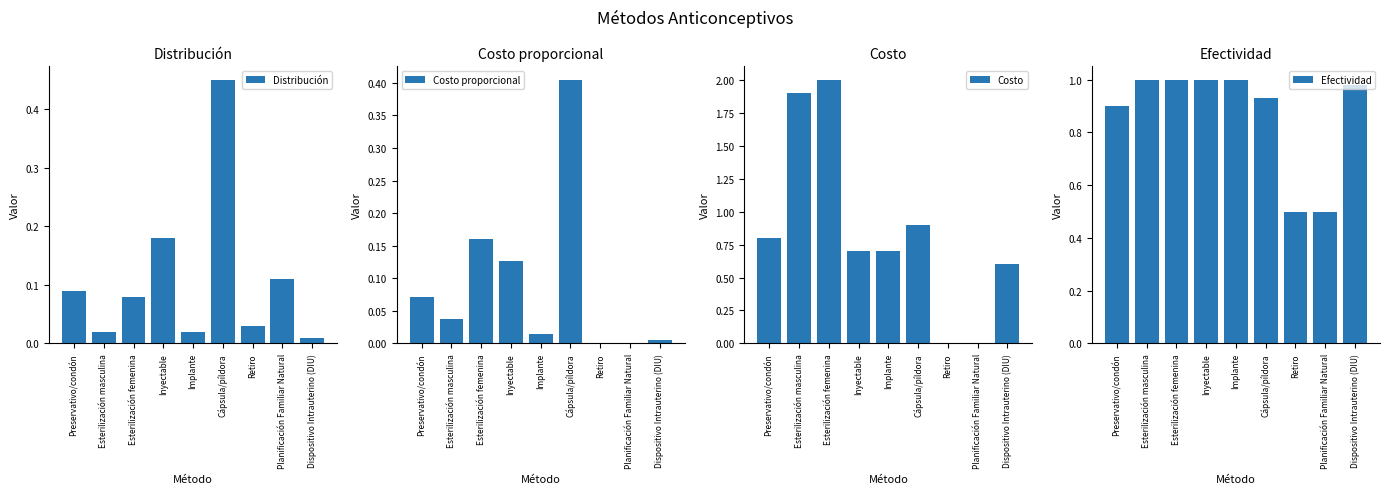

At which label is Costo proporcional closest to 0?

Retiro